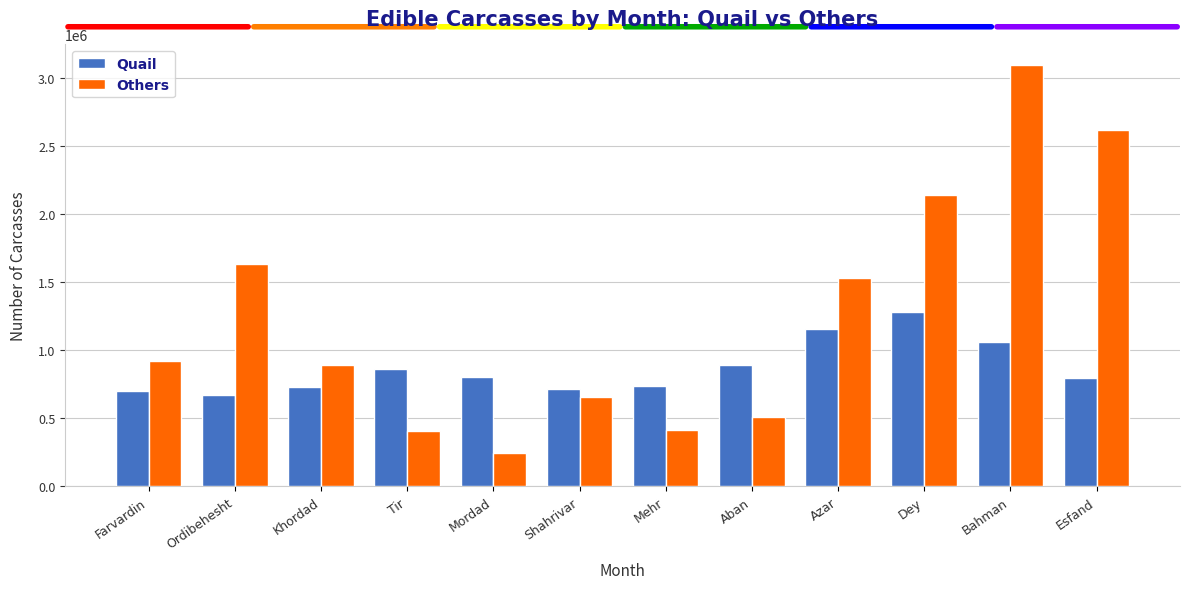

Between Khordad and Azar, which series saw the biggest shift?

Others